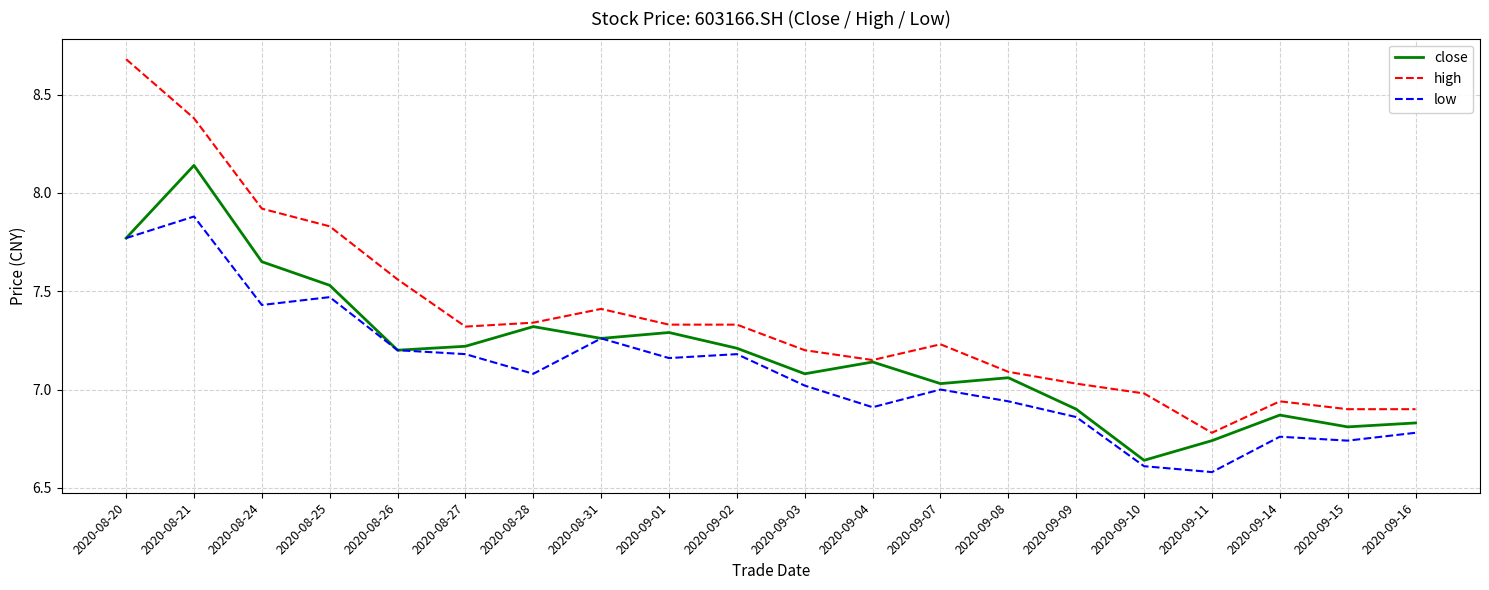

Which category has the highest value in the close series?

2020-08-21